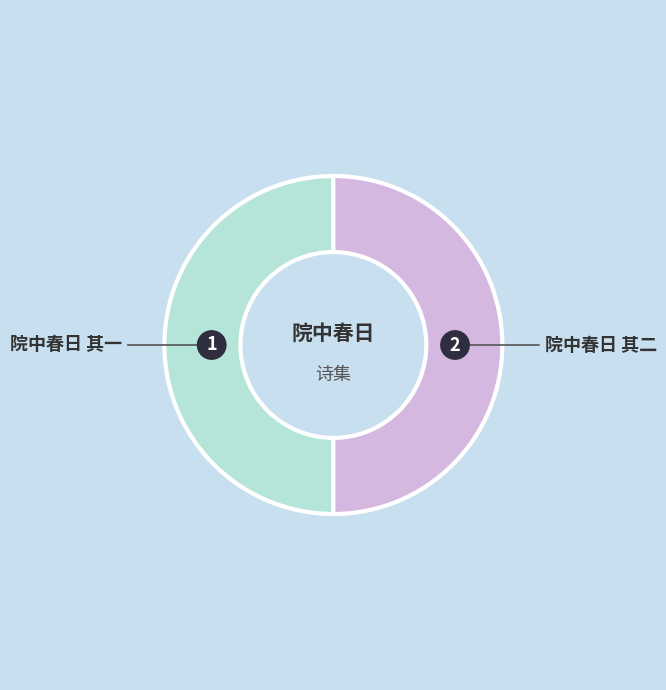

True or false: 院中春日 其一 accounts for 45% of the total.

False